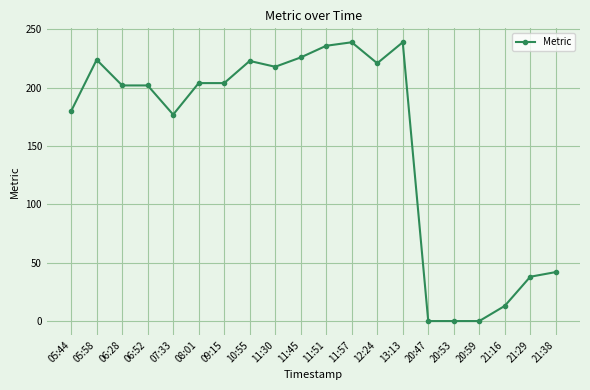

What is the label of the 6th point from the left?

08:01